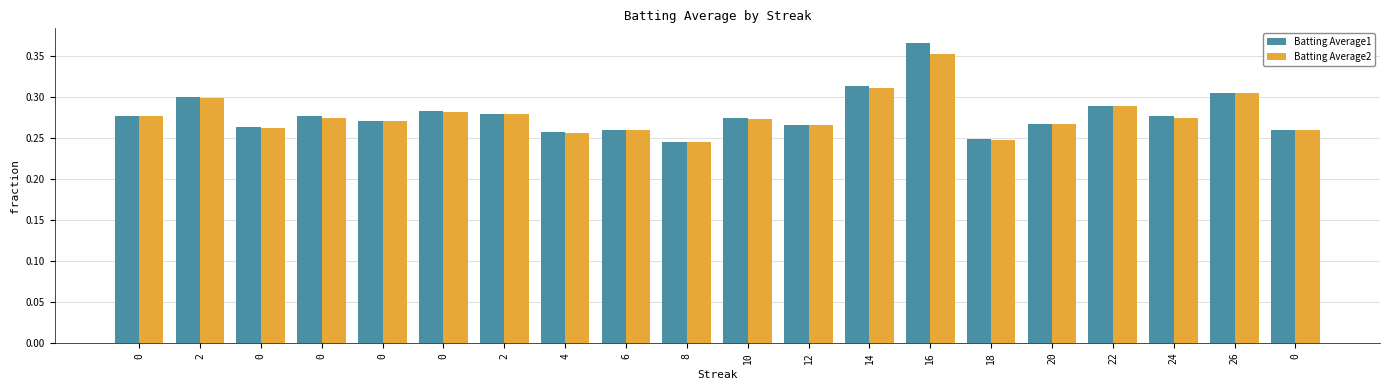

Does the chart contain stacked bars?

No